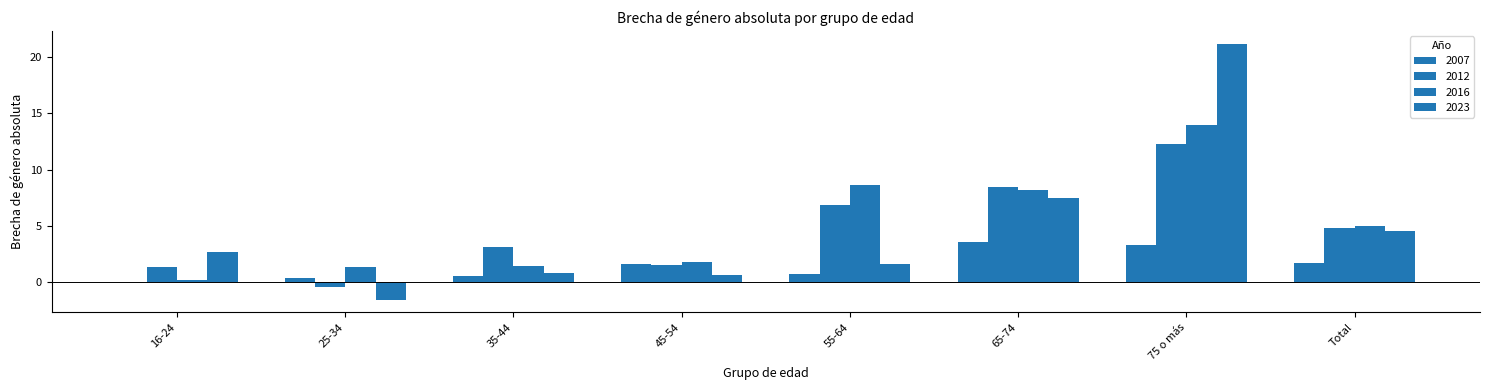

How many categories are shown in the chart?

8